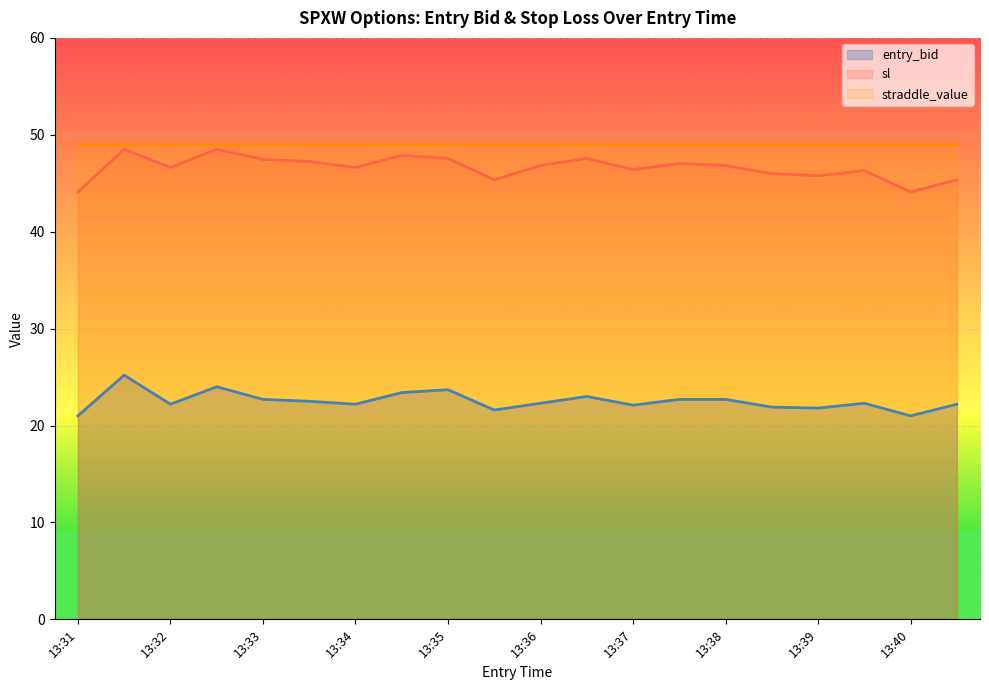

What is the maximum value for entry_bid?

25.2